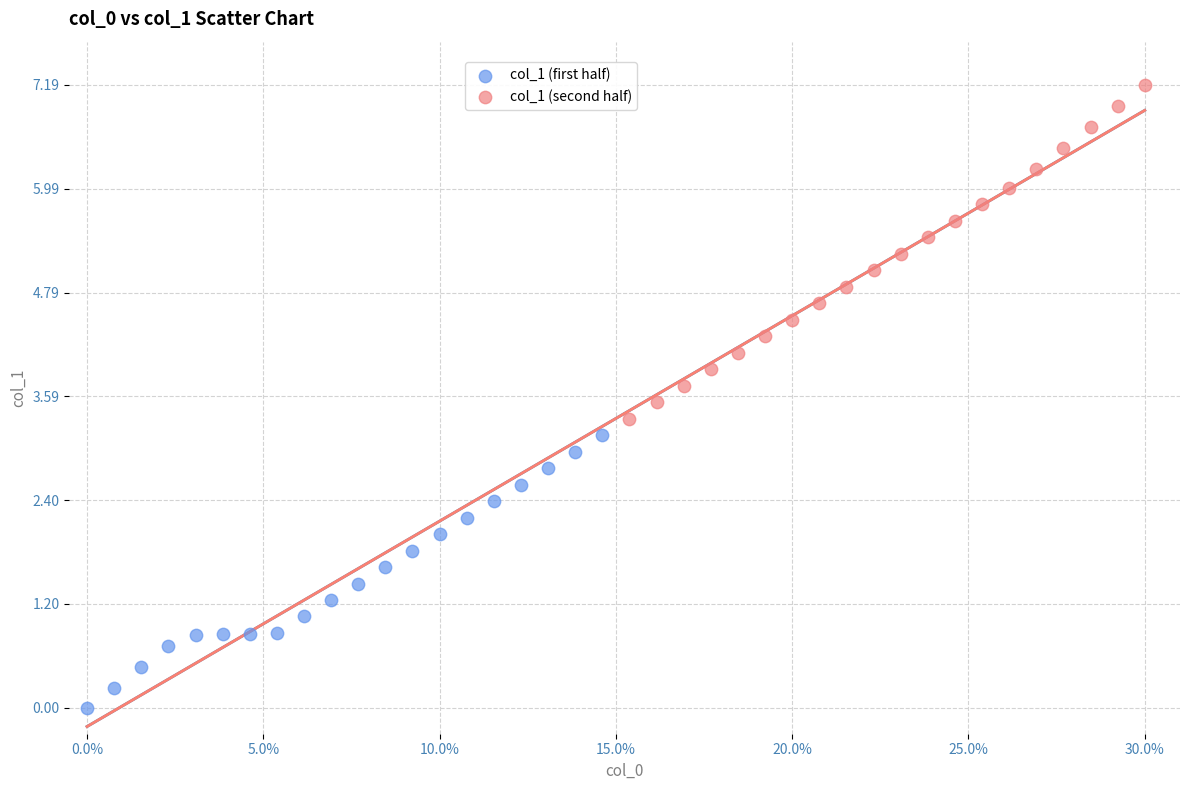

Which series contains the highest Y value?

col_1 (second half)